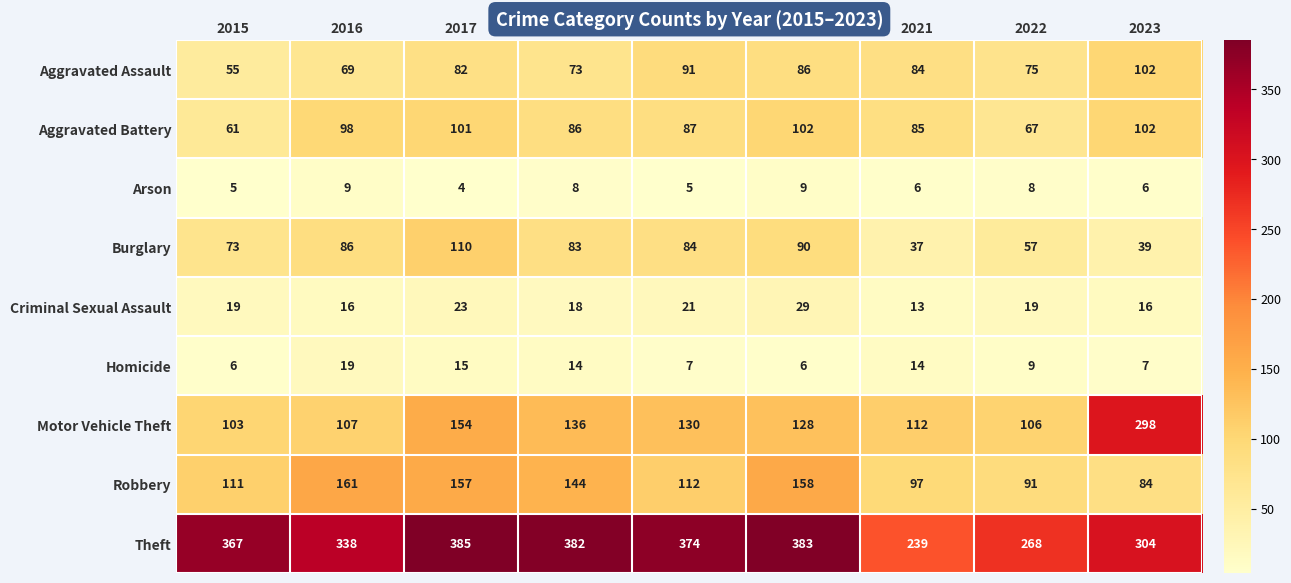

Which label corresponds to the largest value in the chart?

2017